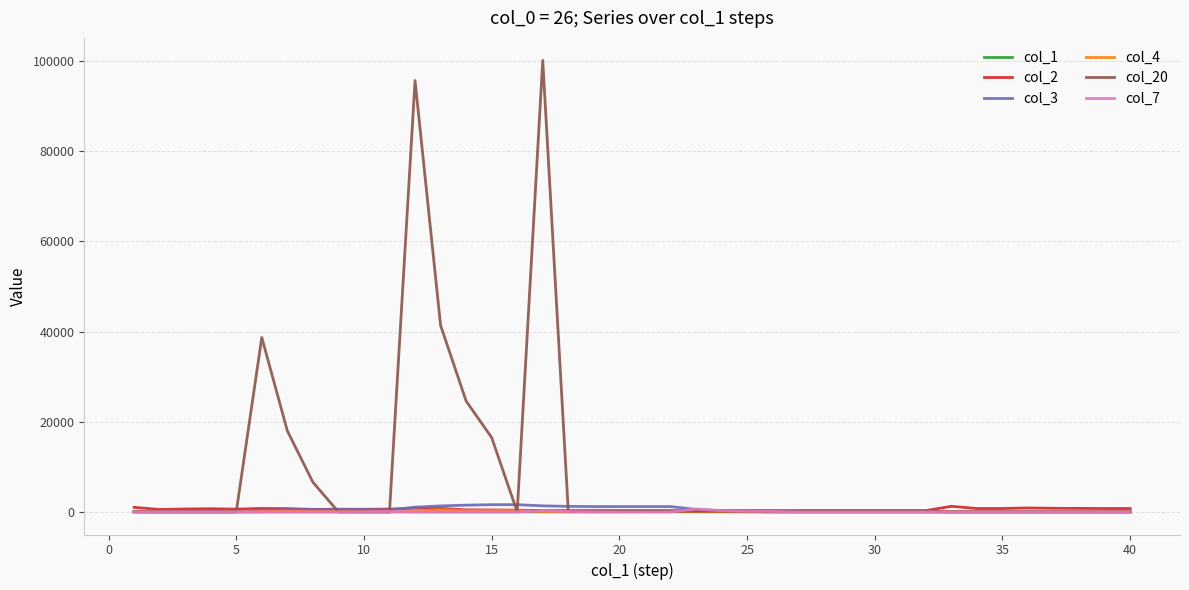

Which series has the largest total across all categories?

col_20